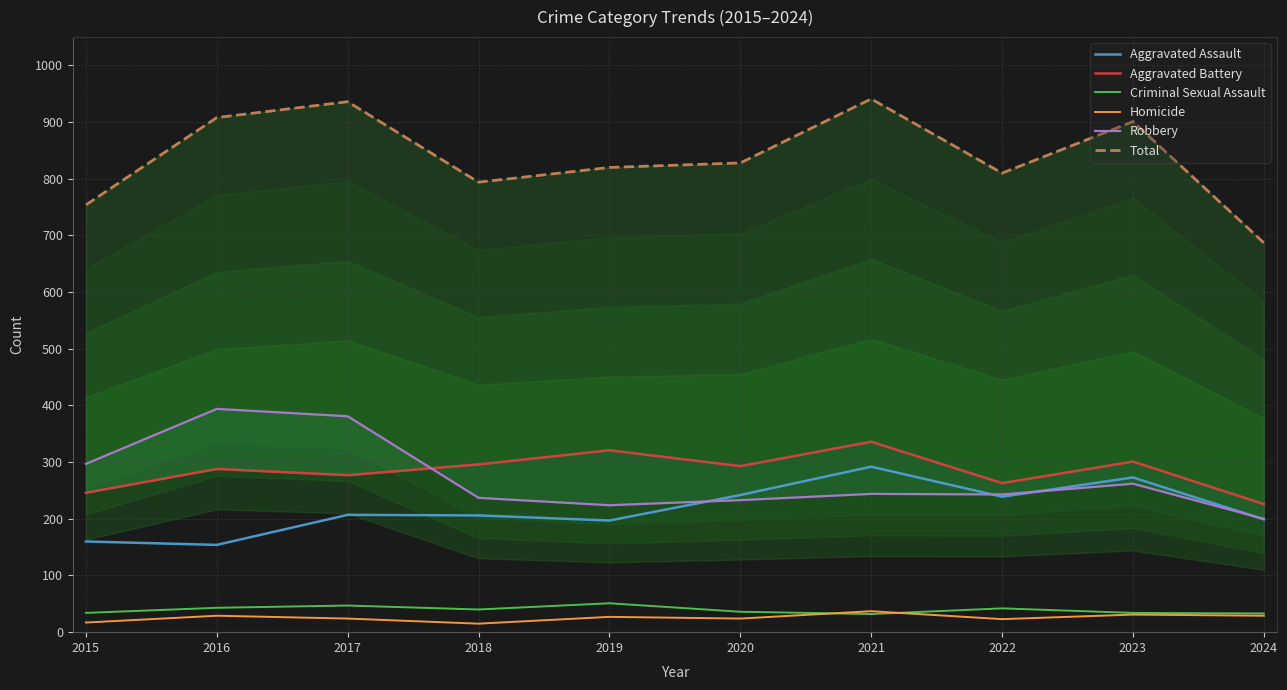

Which series changed the most between 2019 and 2023?

Total